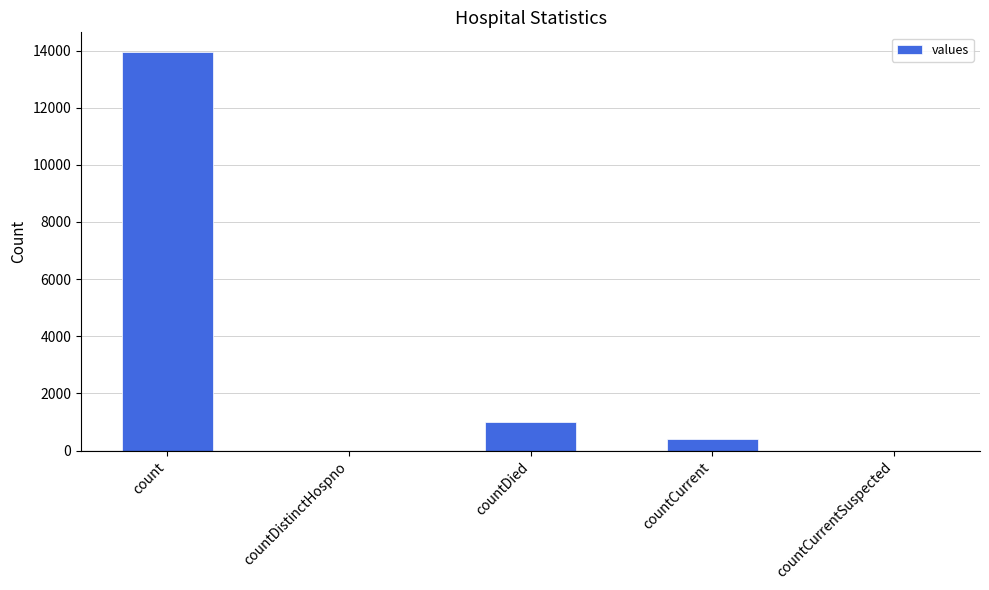

How many categories are shown in the chart?

5